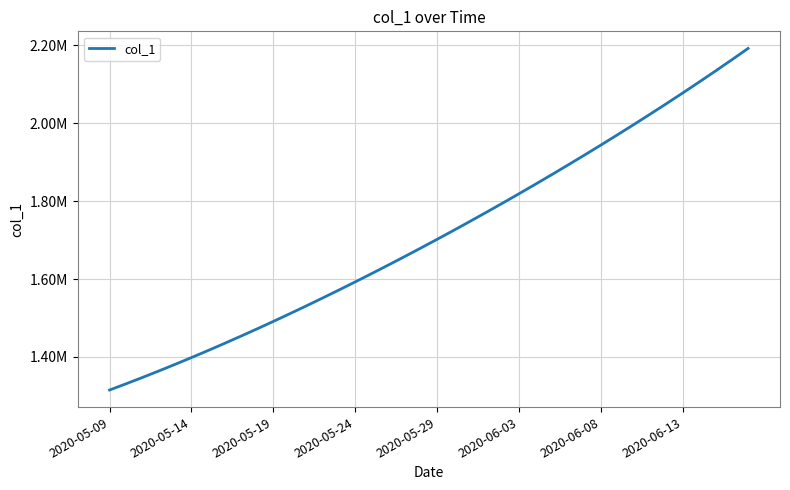

Which category has the highest value across all series?

39